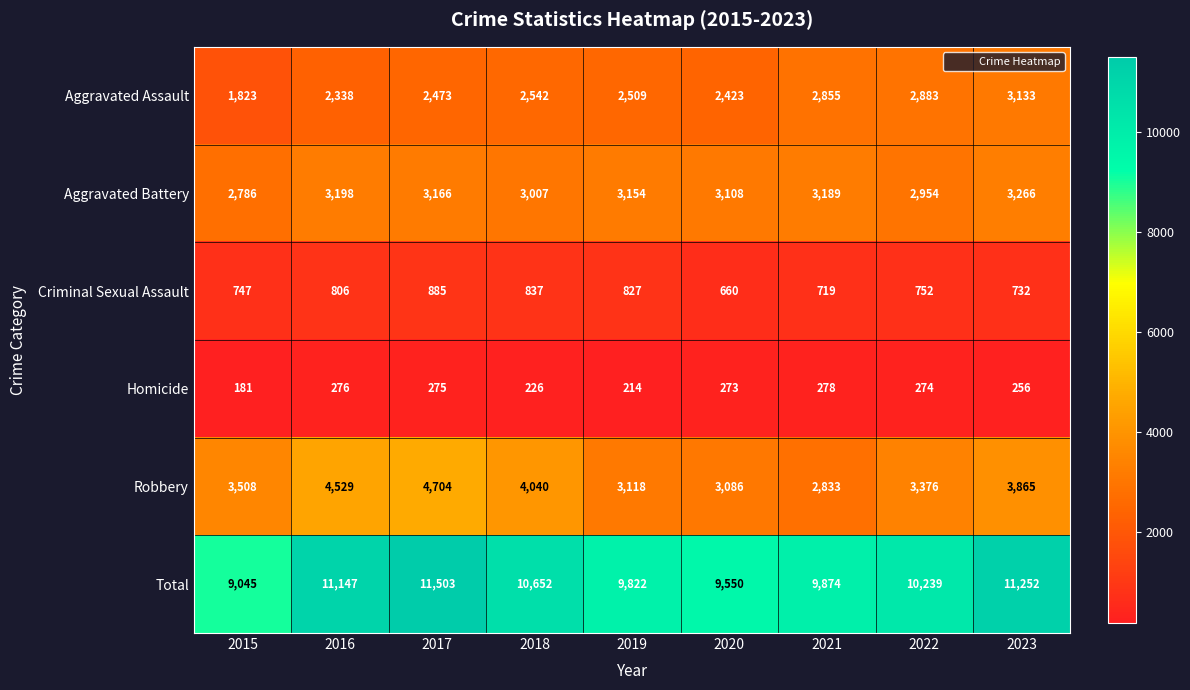

Which series has the largest total across all categories?

Total